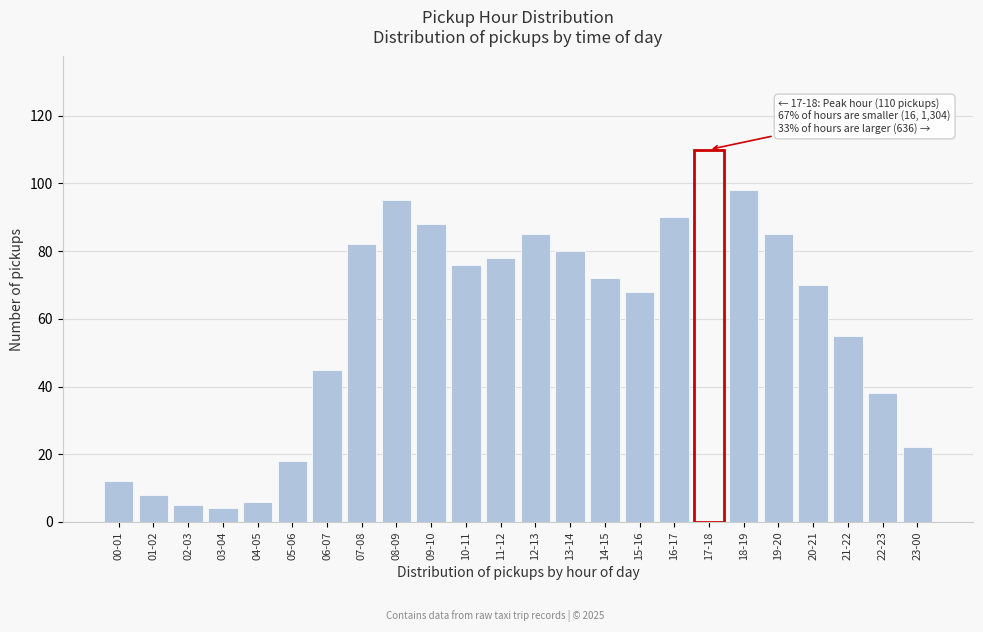

Reading left to right, extract all data points from this chart.

12	8	5	4	6	18	45	82	95	88	76	78	85	80	72	68	90	110	98	85	70	55	38	22